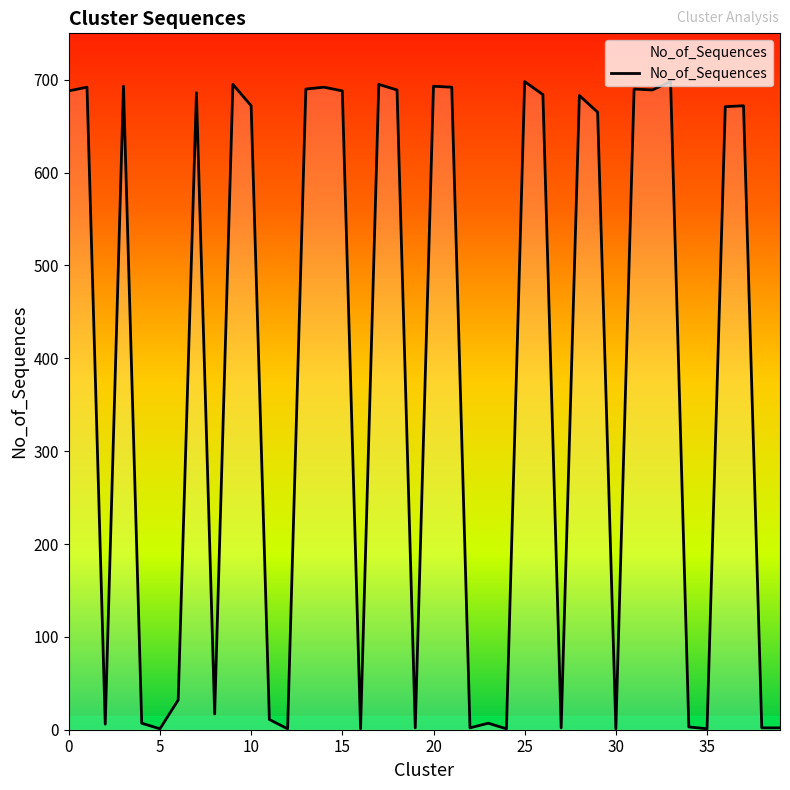

What is the difference between the maximum and minimum values?

697